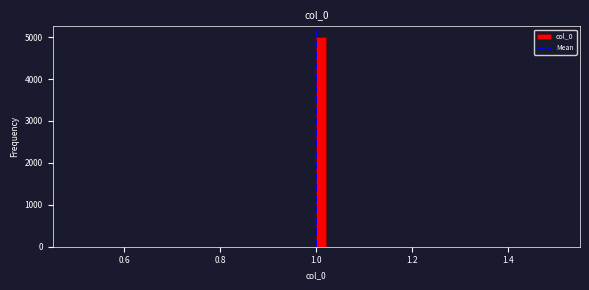

Around what value on the x-axis is the tallest bar? Give the approximate position of its centre, as read against the axis.

1.02